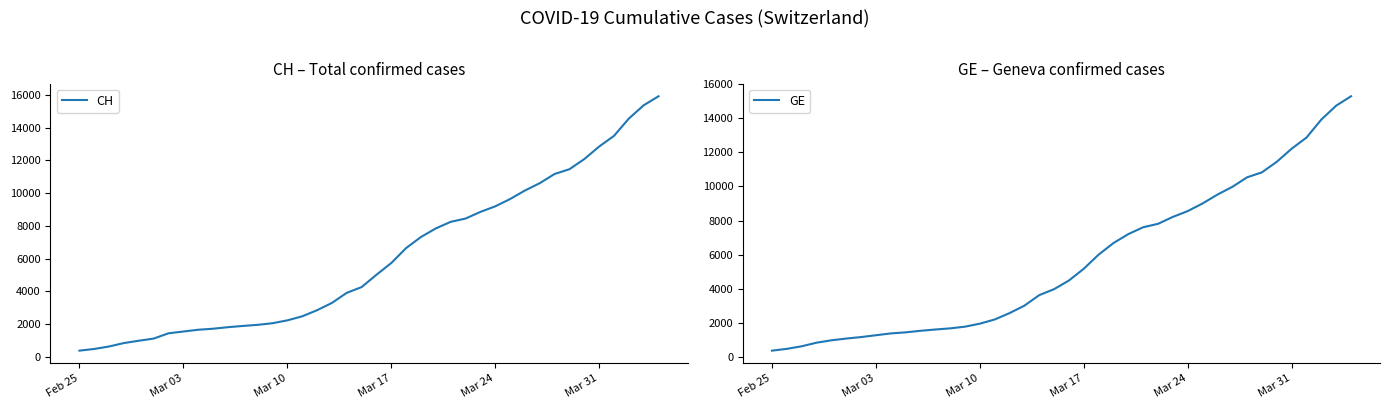

True or false: CH and GE intersect in this chart.

False